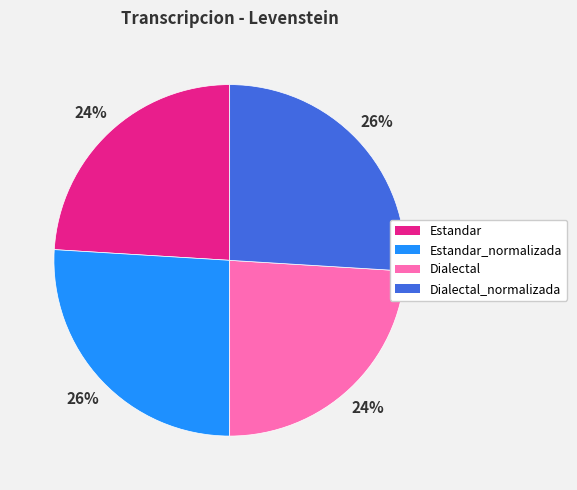

What percentage is the Estandar slice, to the nearest percent?

24%